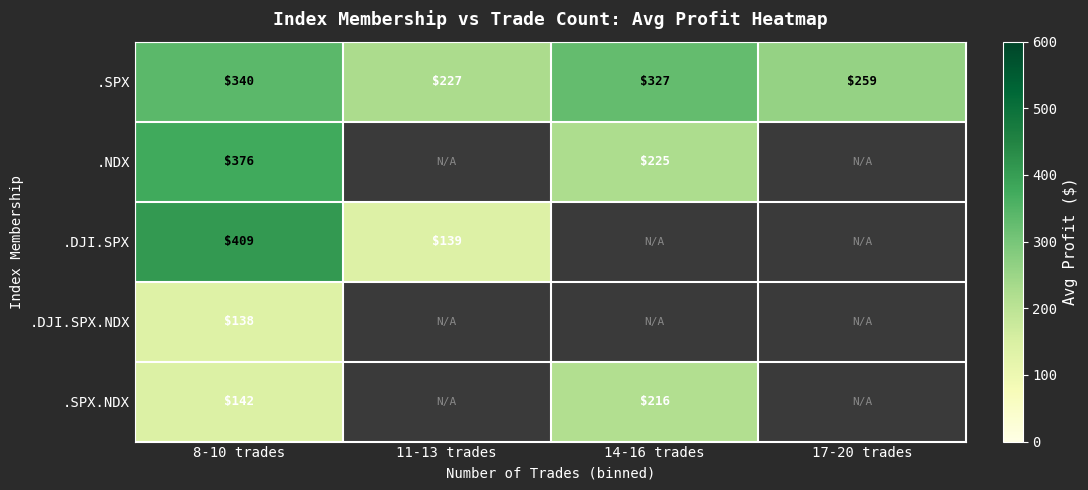

How many data points in .NDX are above 224?

2